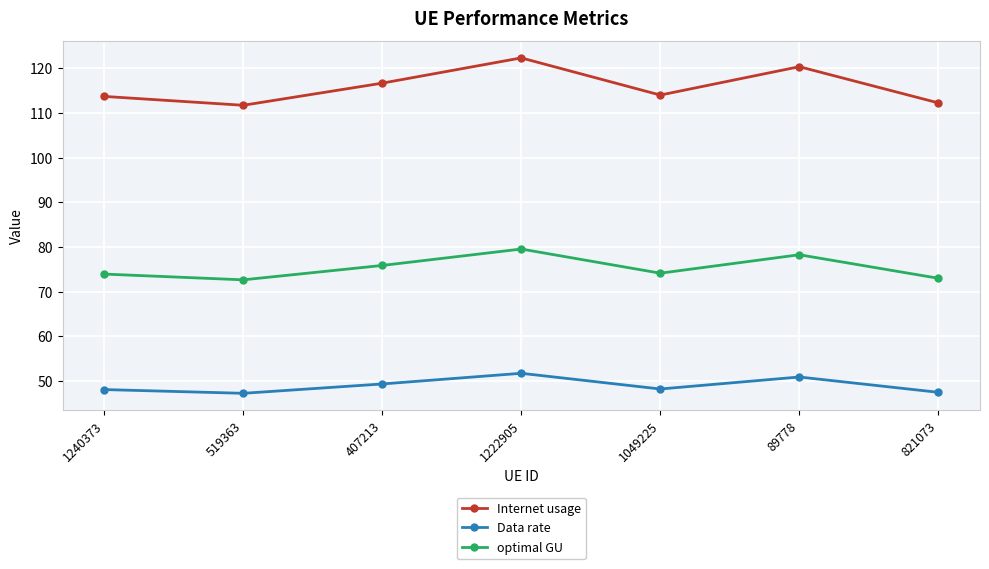

List the series in order of their overall mean, highest first.

Internet usage, optimal GU, Data rate